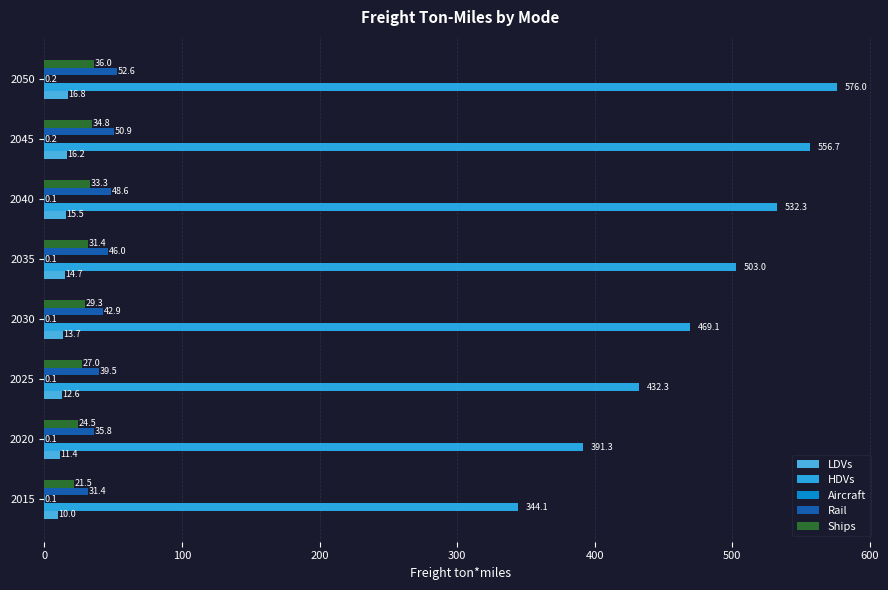

Which series has the widest spread of values?

HDVs